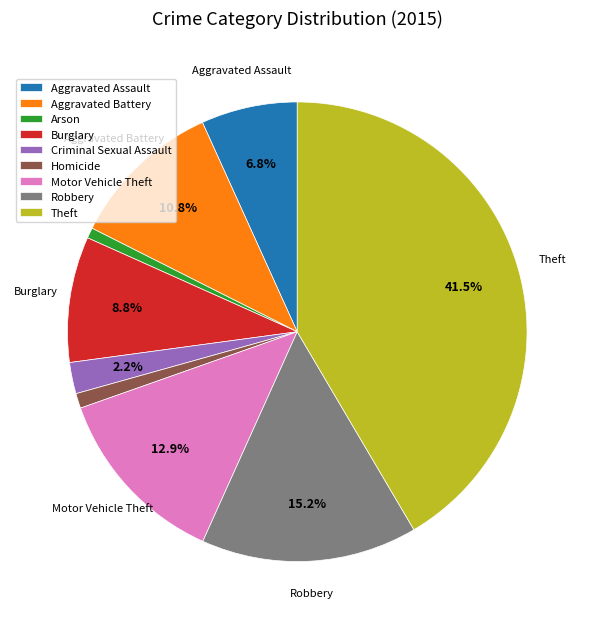

What portion of the pie excludes Robbery?

84.8%